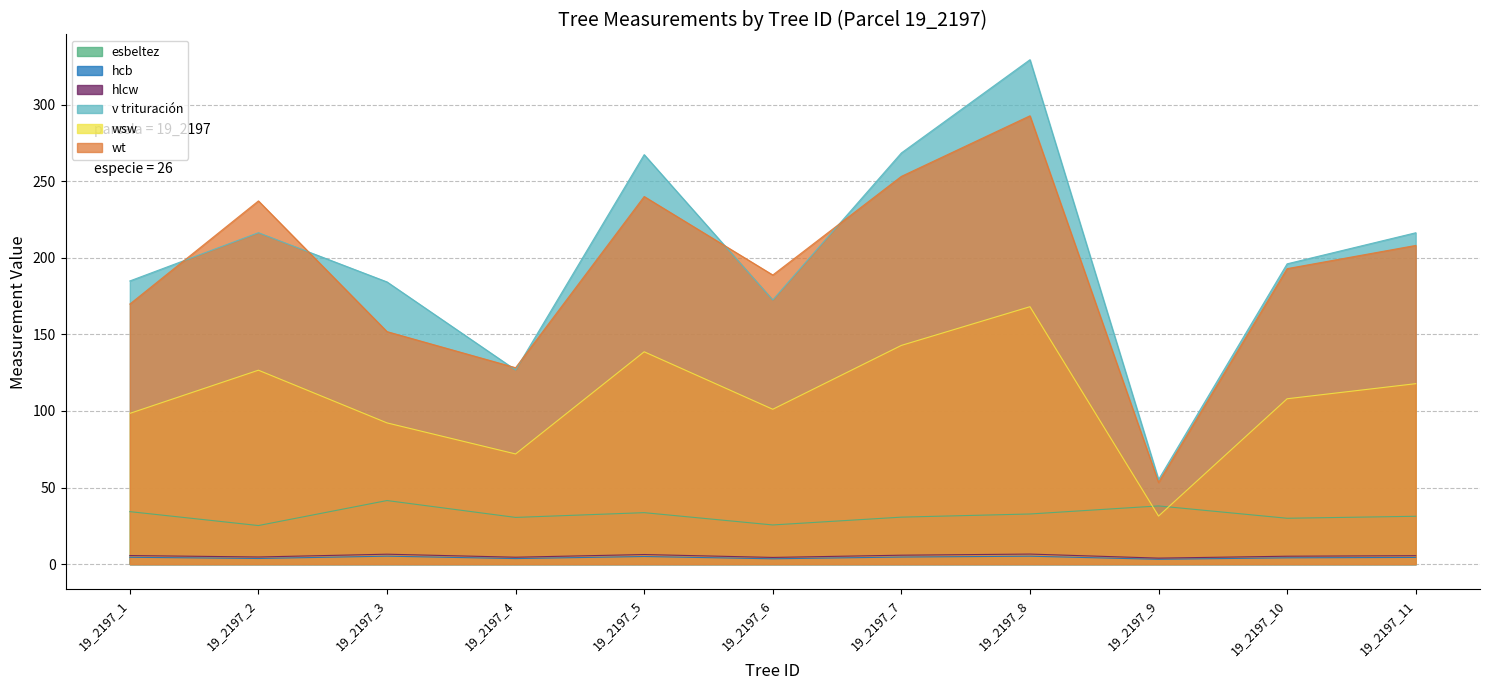

Which series has the largest total across all categories?

v trituración